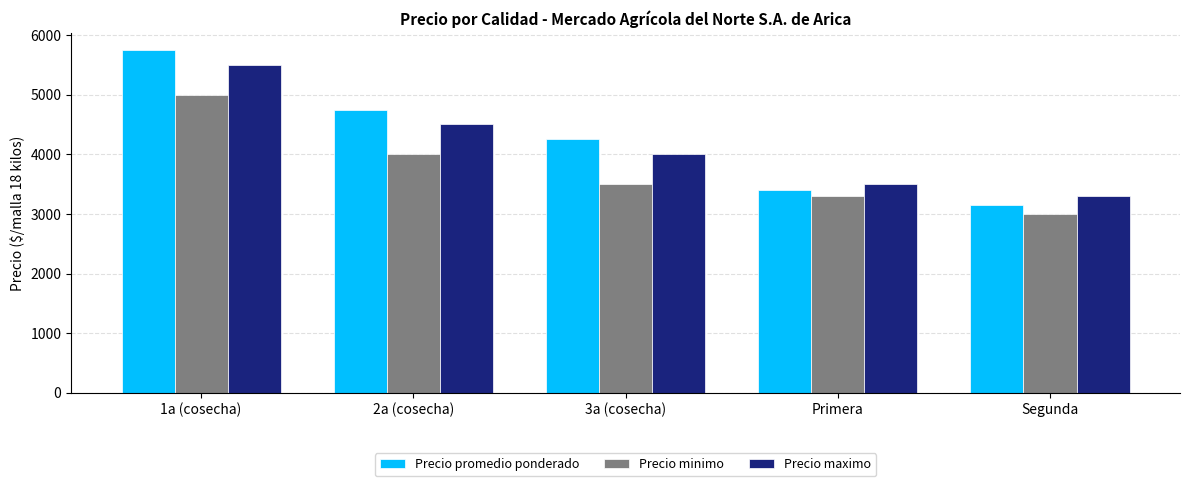

How many bars are there in total?

15